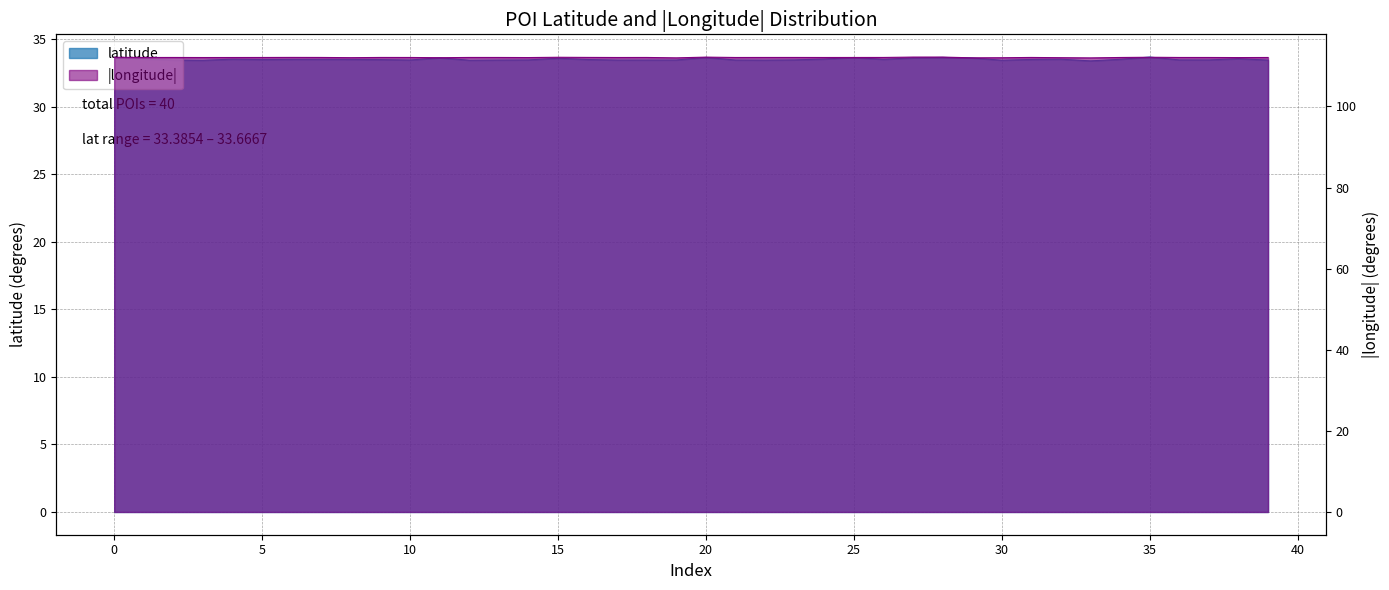

True or false: longitude_abs and latitude intersect in this chart.

False